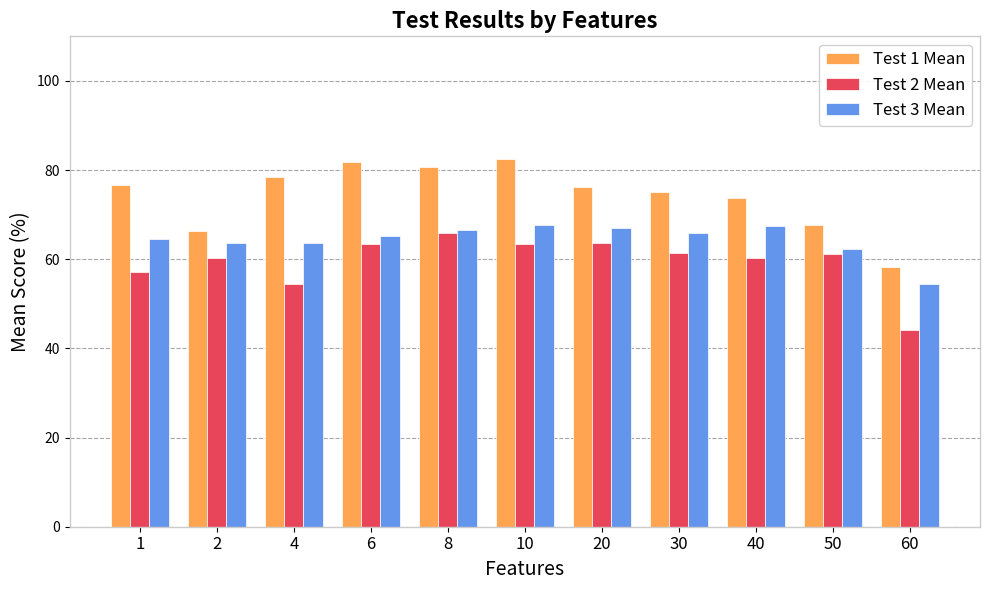

What is the value of the Test 1 Mean bar at the 10th from the left?

67.8